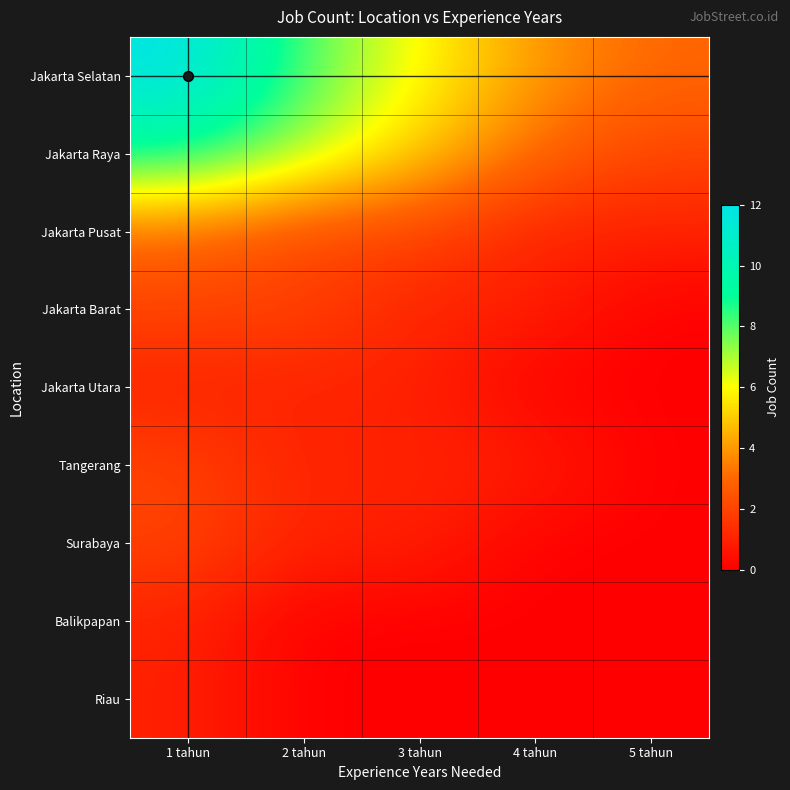

Reading left to right, transcribe all the data shown in this chart.

Jakarta Selatan: 1 tahun=12	2 tahun=8	3 tahun=6	4 tahun=4	5 tahun=3
Jakarta Raya: 1 tahun=9	2 tahun=7	3 tahun=5	4 tahun=3	5 tahun=2
Jakarta Pusat: 1 tahun=3	2 tahun=2	3 tahun=2	4 tahun=1	5 tahun=1
Jakarta Barat: 1 tahun=2	2 tahun=2	3 tahun=1	4 tahun=1	5 tahun=0
Jakarta Utara: 1 tahun=1	2 tahun=1	3 tahun=1	4 tahun=0	5 tahun=0
Tangerang: 1 tahun=2	2 tahun=1	3 tahun=1	4 tahun=1	5 tahun=0
Surabaya: 1 tahun=2	2 tahun=1	3 tahun=1	4 tahun=0	5 tahun=0
Balikpapan: 1 tahun=1	2 tahun=0	3 tahun=0	4 tahun=0	5 tahun=0
Riau: 1 tahun=1	2 tahun=0	3 tahun=0	4 tahun=0	5 tahun=0